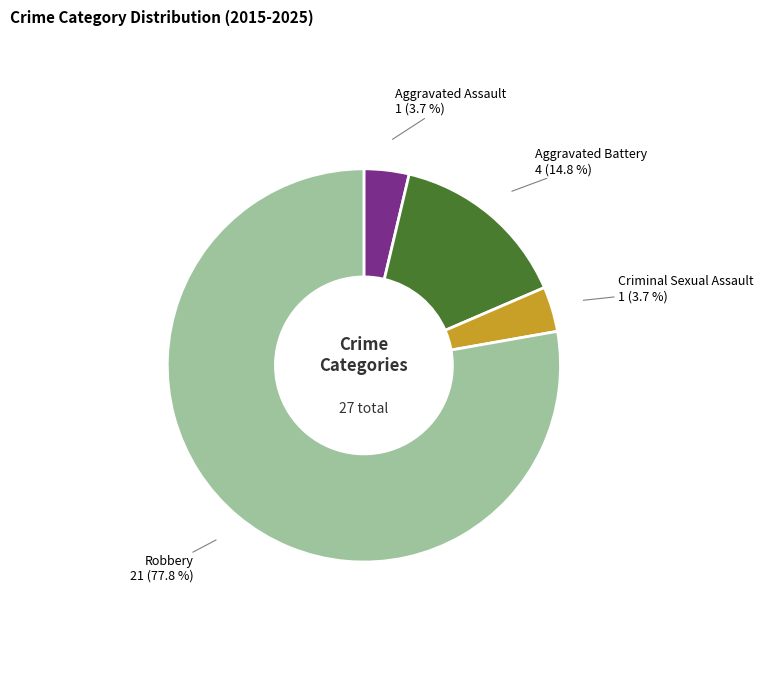

How many segments does this pie chart have?

4